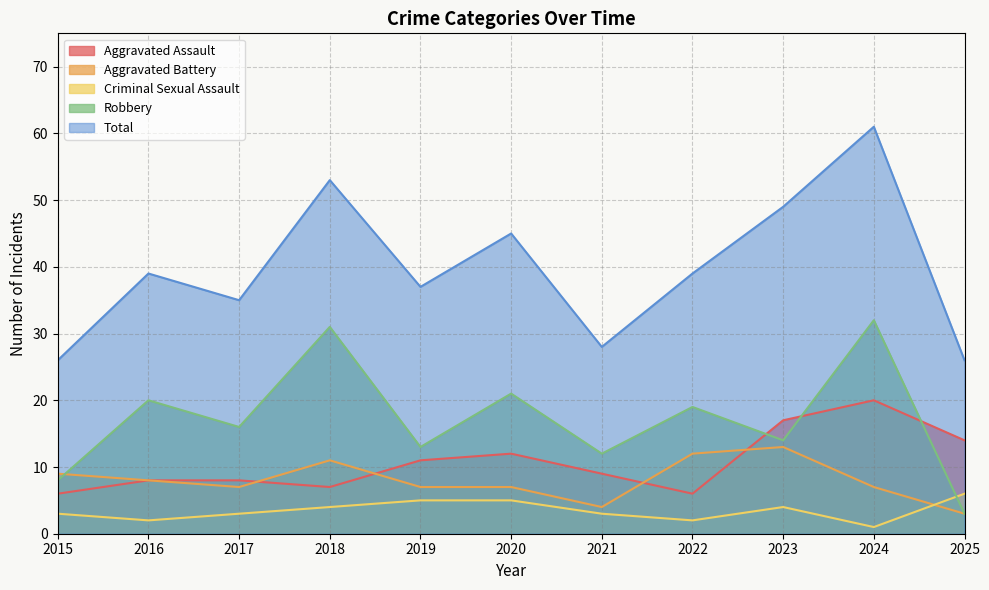

List the series in order of their peak value, lowest first.

Criminal Sexual Assault, Aggravated Battery, Aggravated Assault, Robbery, Total